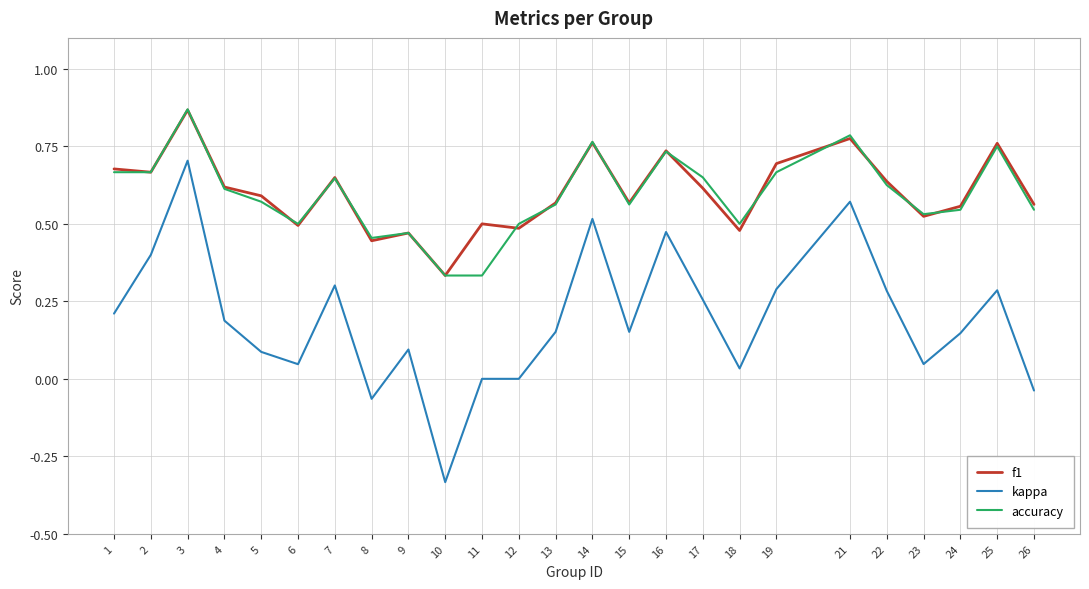

Is the value of kappa at 24 greater than the value of accuracy at 7?

No